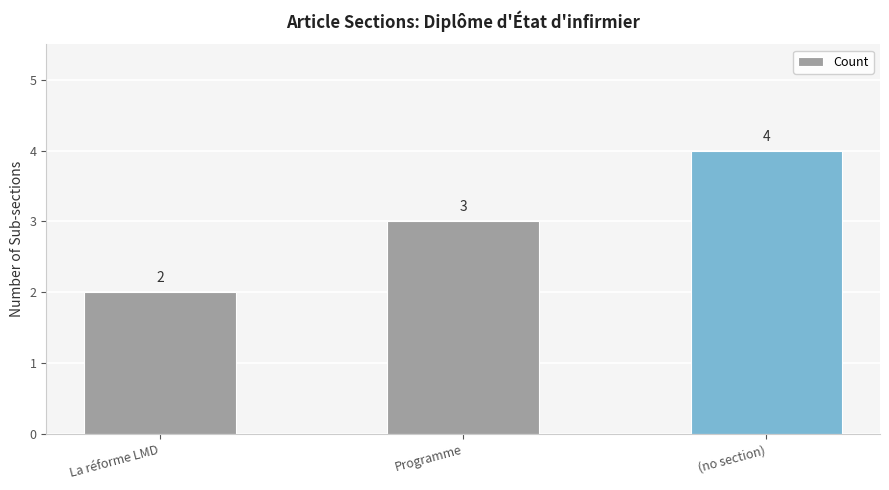

Rank the categories by value from lowest to highest.

La réforme LMD, Programme, (no section)